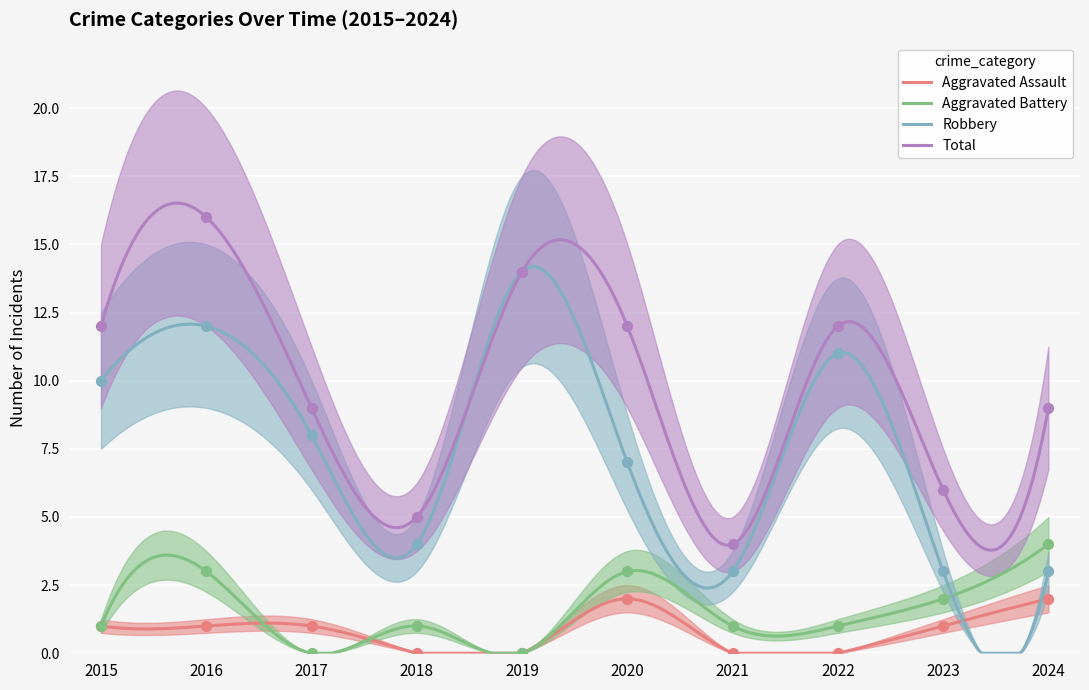

At which category is the sum across all series the highest?

2016